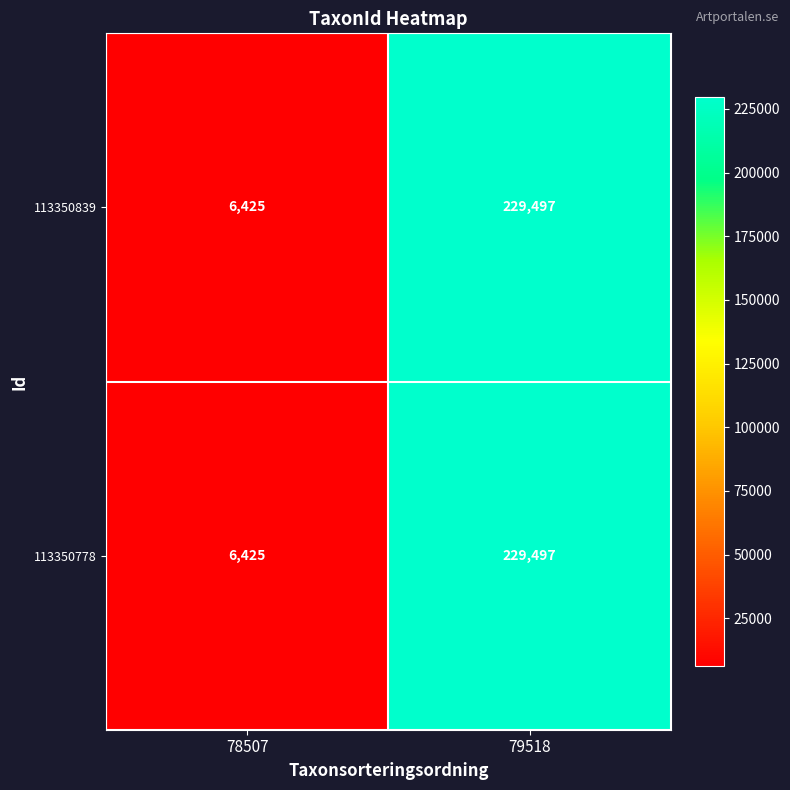

Is the value of 113350839 at 78507 greater than the value of 113350778 at 79518?

No